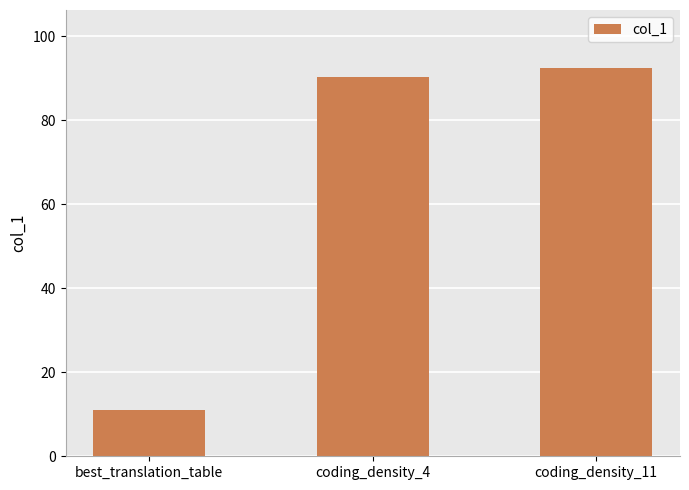

Is it true that the value at coding_density_4 is 90.2?

True